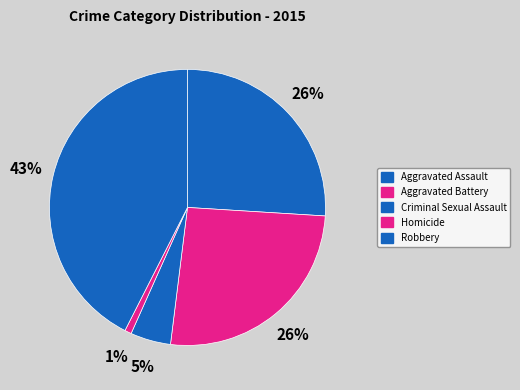

How many slices are in this pie chart?

5